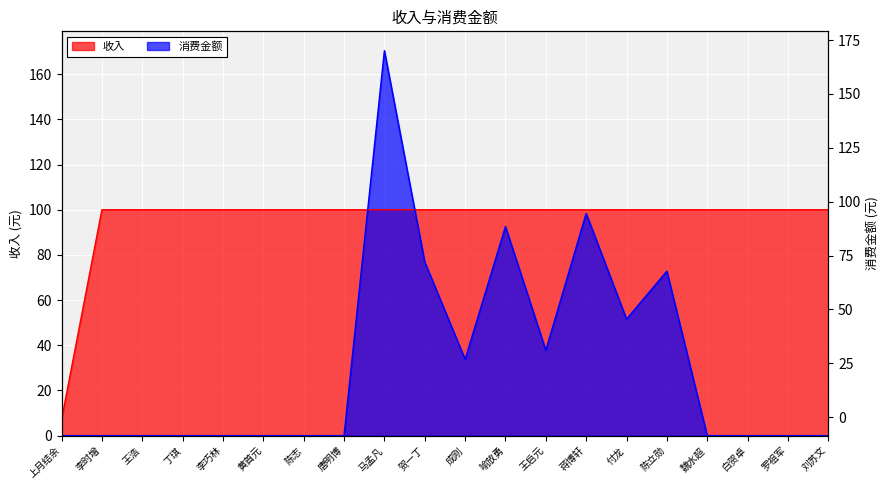

What is the label of the 11th point from the right?

贺一丁